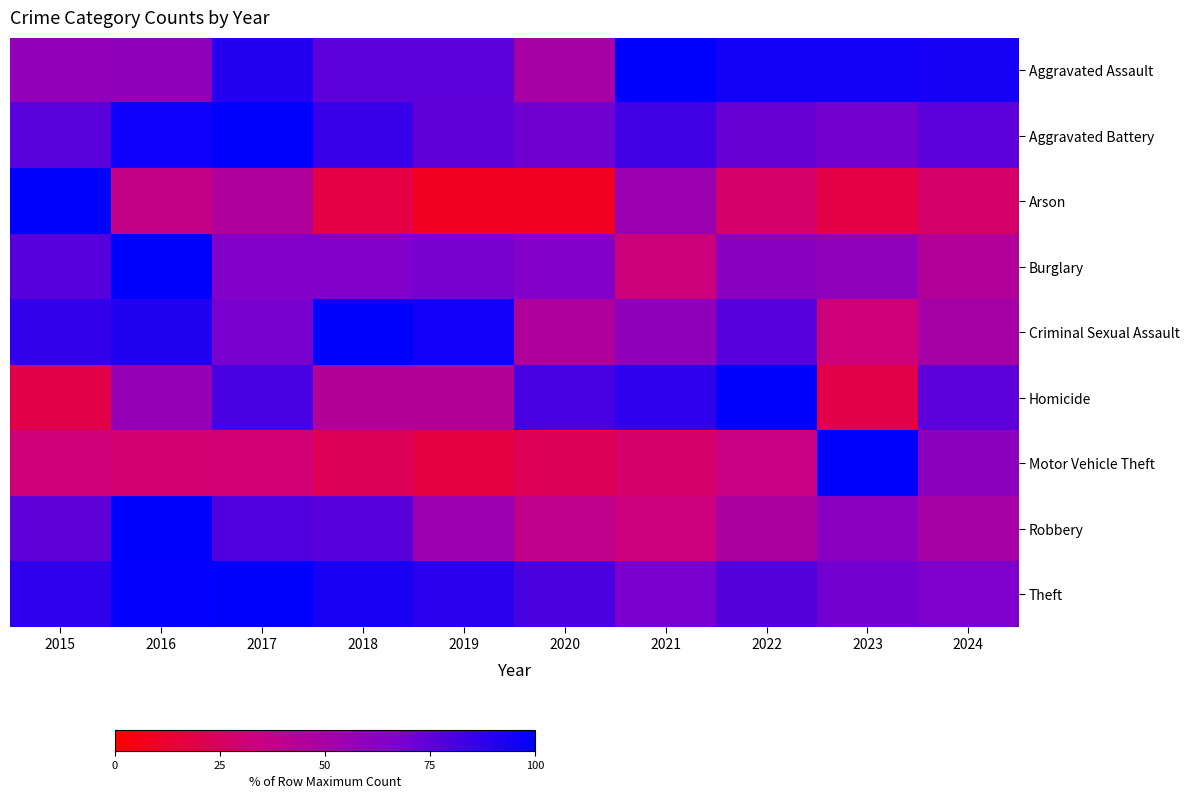

What is the minimum value shown in the chart?

9.1